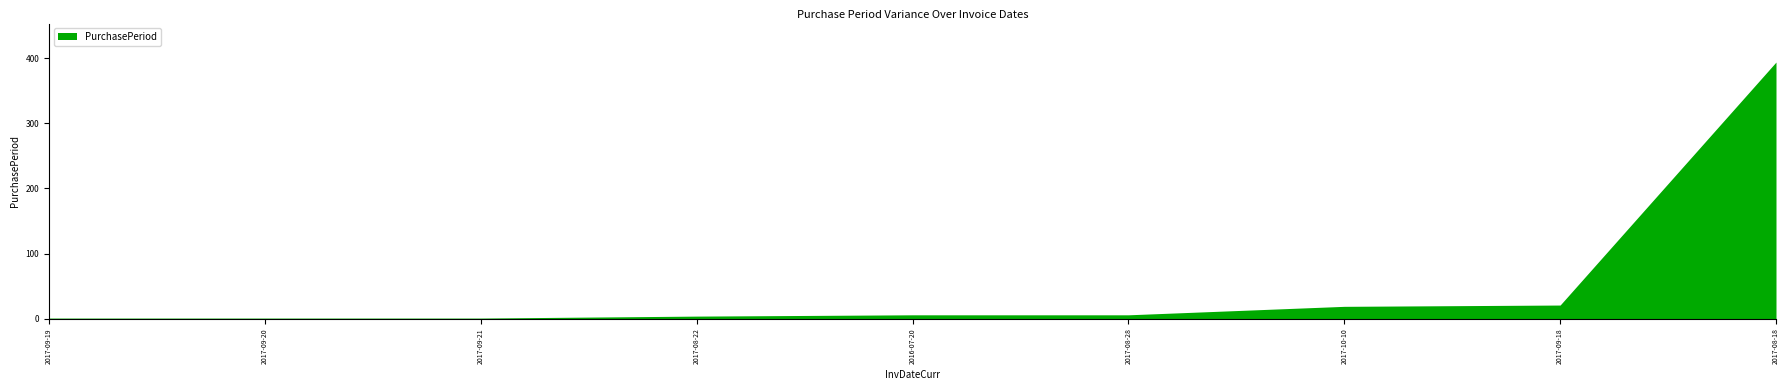

Which category has the lowest value across all series?

2017-09-19